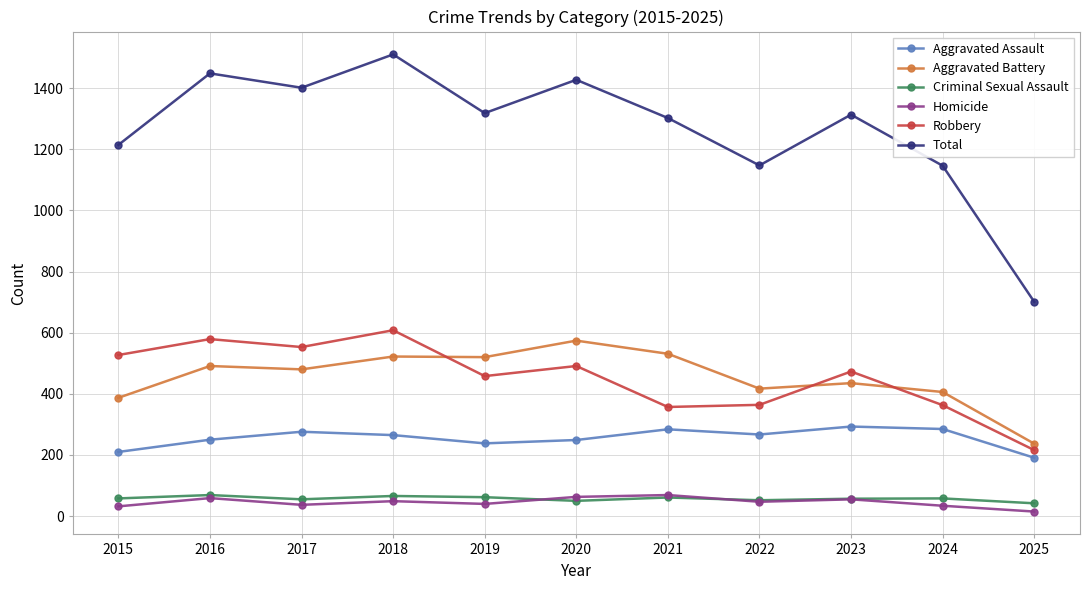

At which category is the sum across all series the highest?

2018